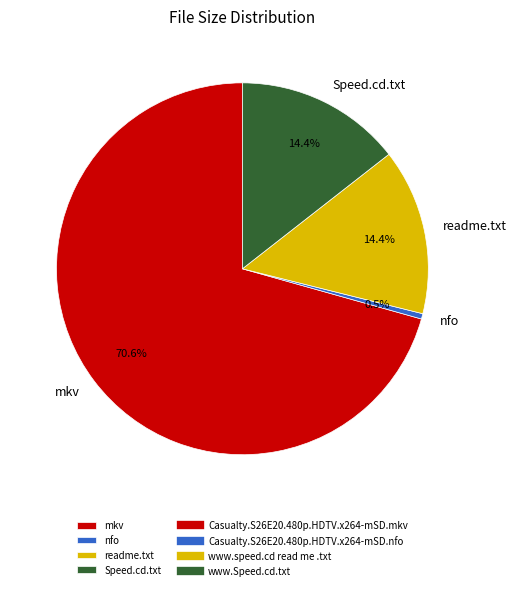

Which category has the biggest portion of the pie?

mkv